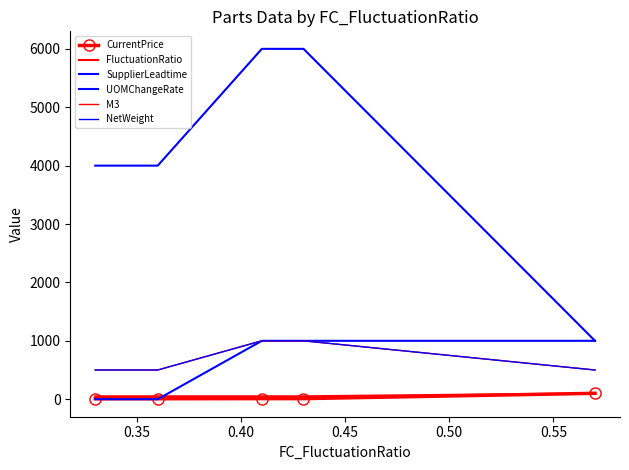

After their last crossing, which series has the higher values: FluctuationRatio or UOMChangeRate?

UOMChangeRate